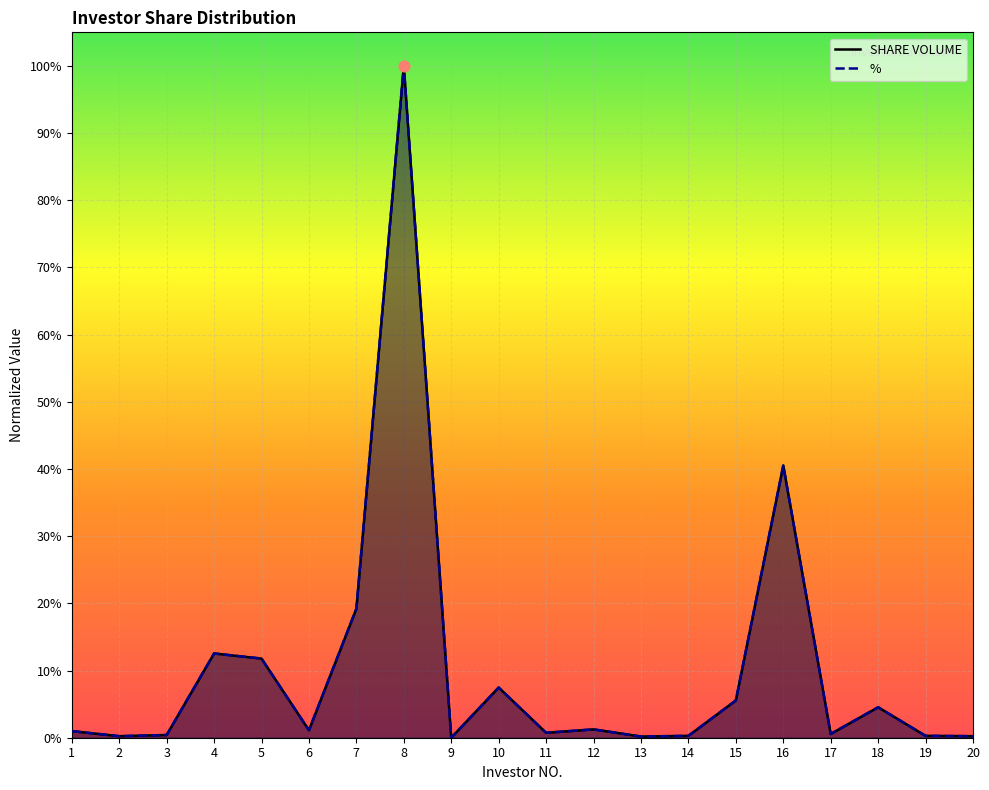

Which series contains the highest Y value?

SHARE VOLUME